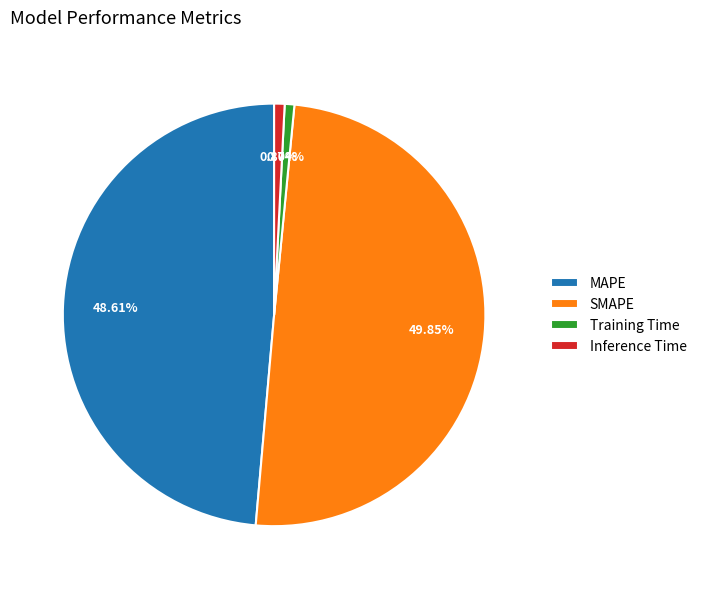

True or false: Training Time accounts for 1% of the total.

True